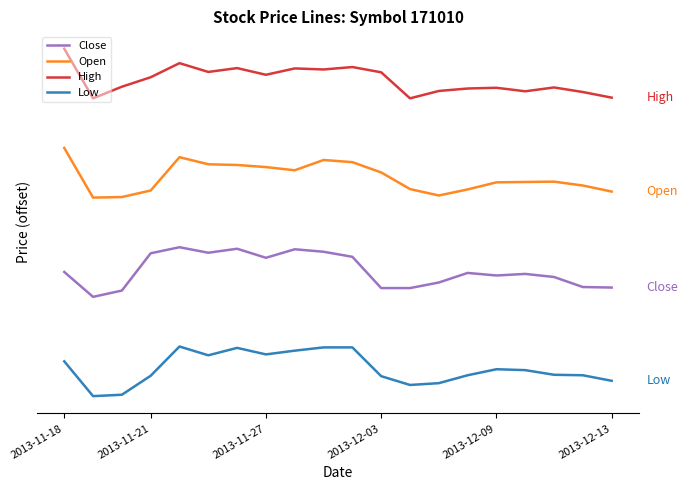

What are all the series names shown in the legend?

Close, Open, High, Low